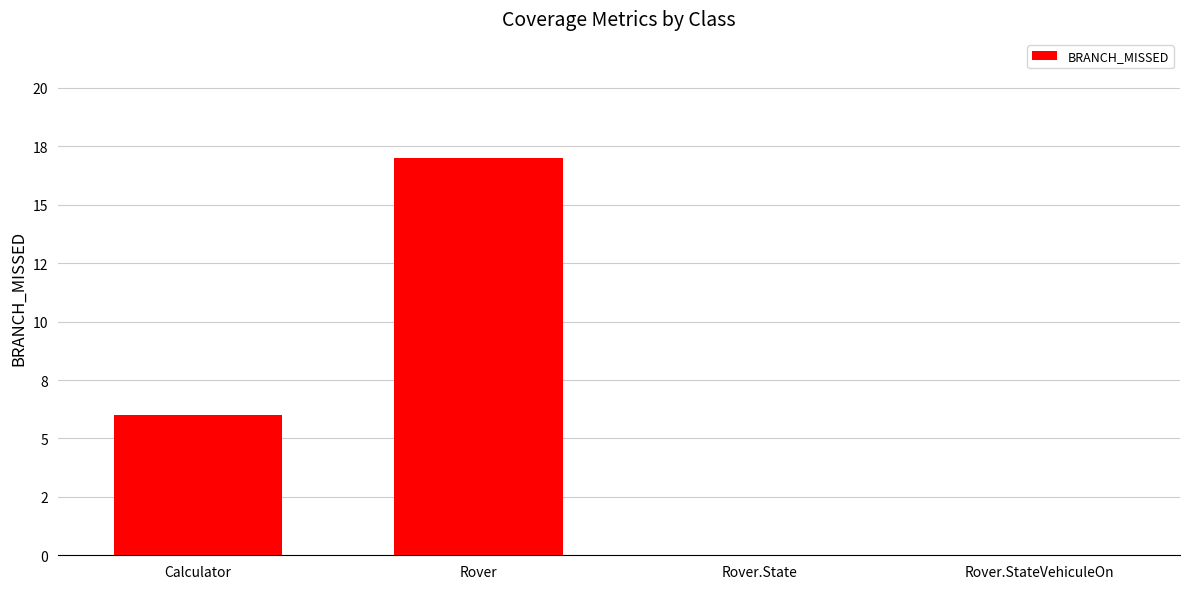

The chart shows a value of 8 at Rover.State. True or false?

False